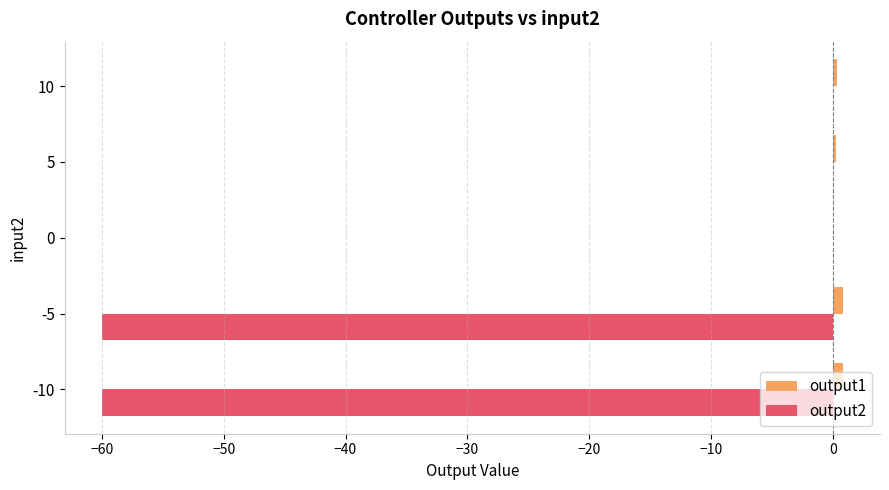

How many categories are shown in the chart?

5